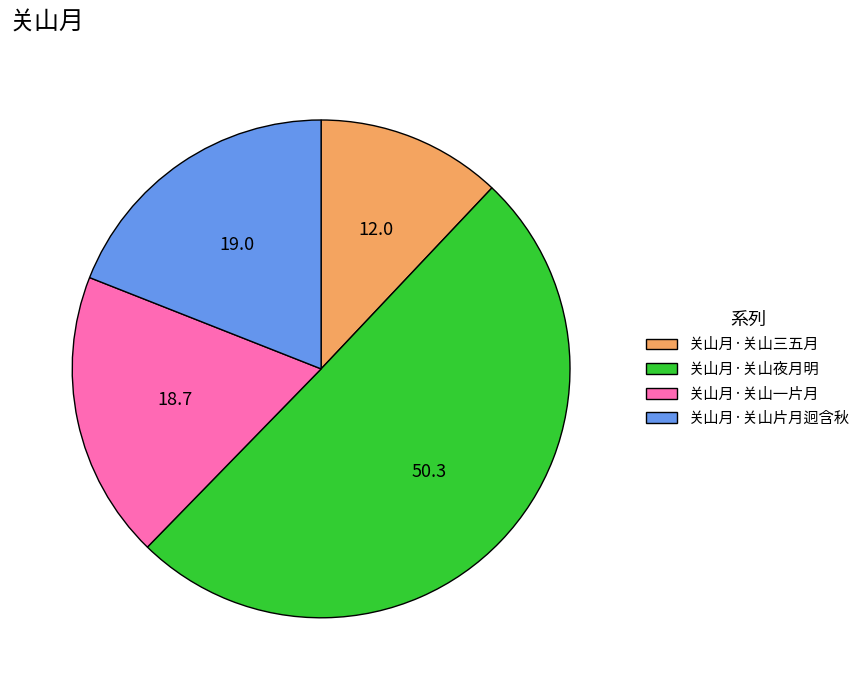

Which has a higher value, 关山月·关山一片月 or 关山月·关山三五月?

关山月·关山一片月